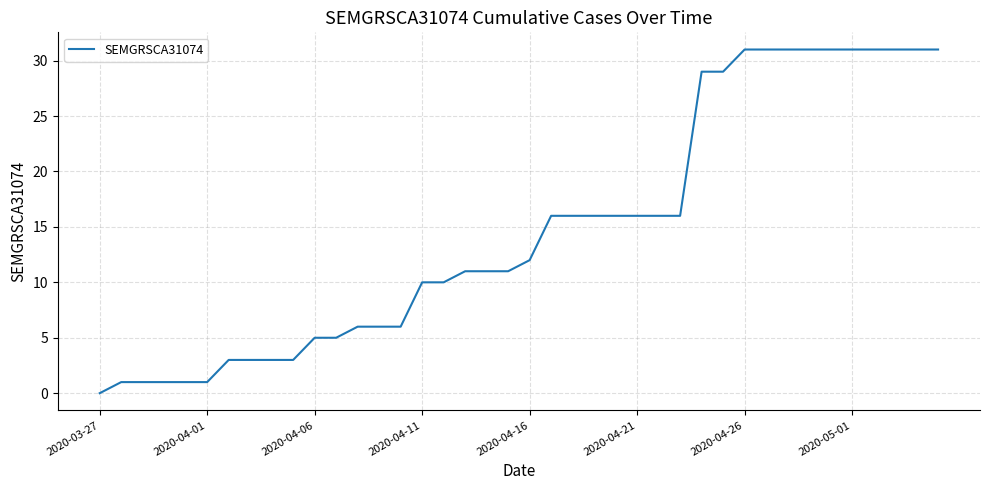

What is the maximum value shown in the chart?

31